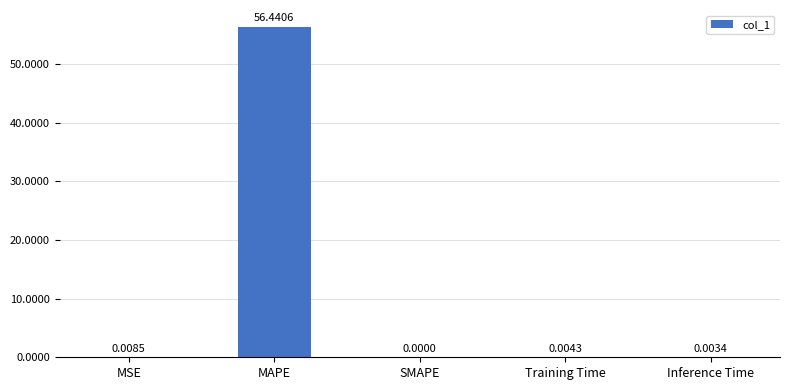

Where is the data nearest to the value 28?

MSE